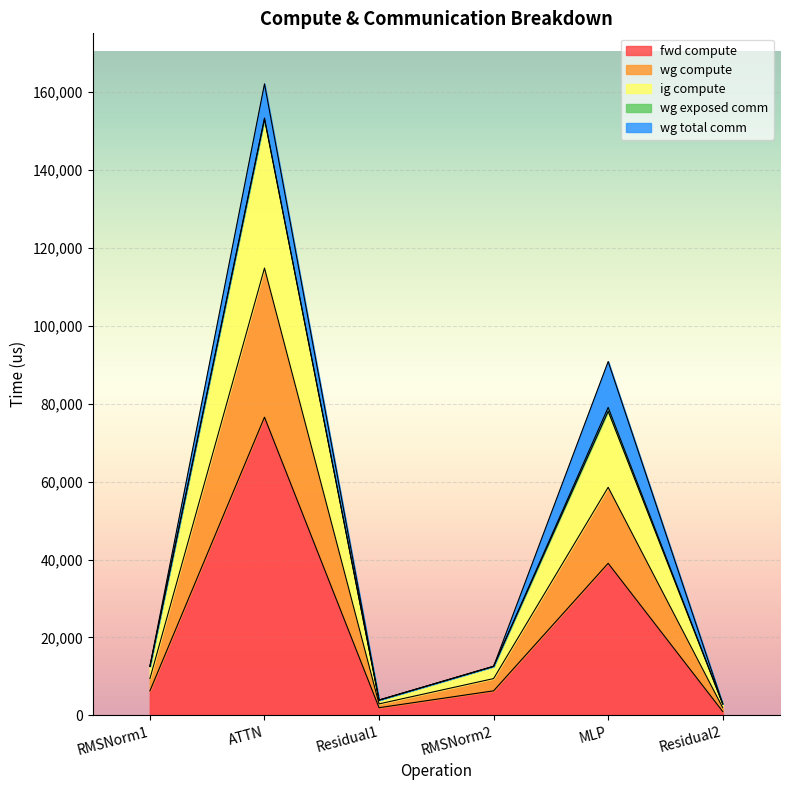

How many interior local valleys does the fwd compute series have?

1